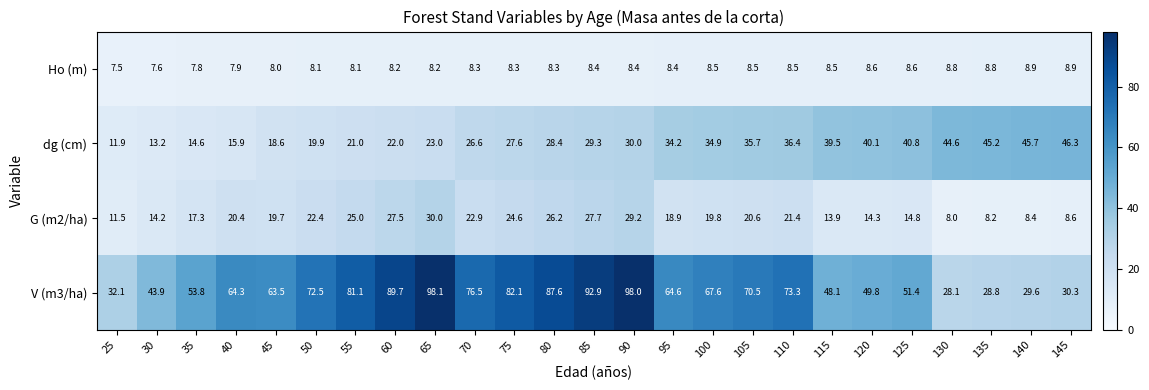

Is the value of dg (cm) at 125 greater than the value of Ho (m) at 70?

Yes